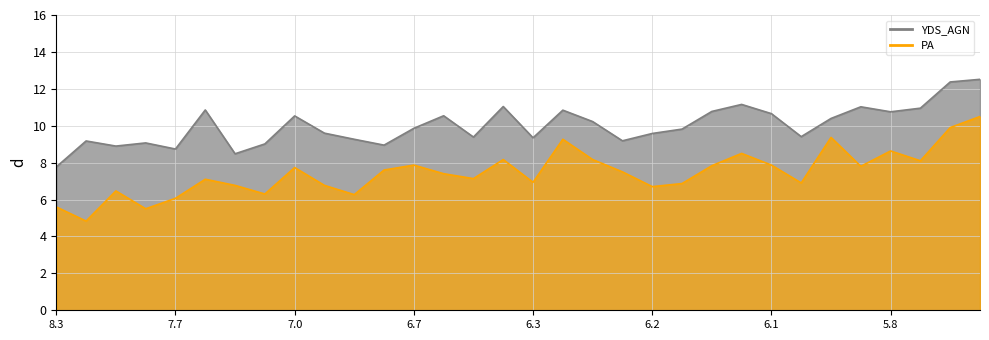

At which category does the chart reach its minimum across all series?

New England Patriots